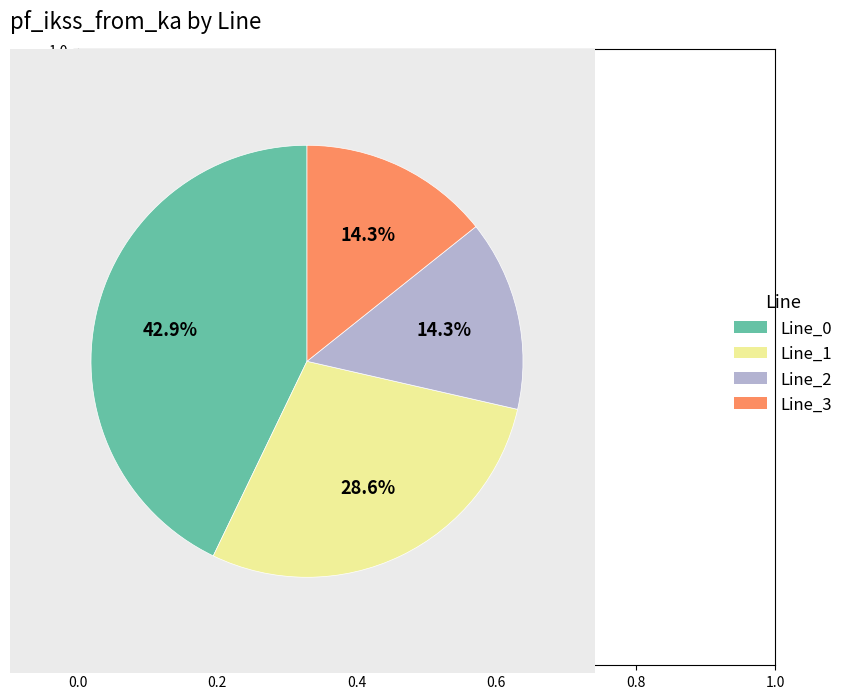

Which slice is the largest?

Line_0